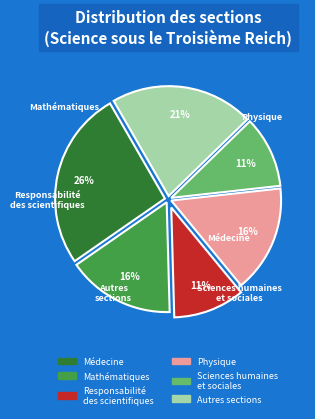

To the nearest percent, what is the average slice percentage?

17%